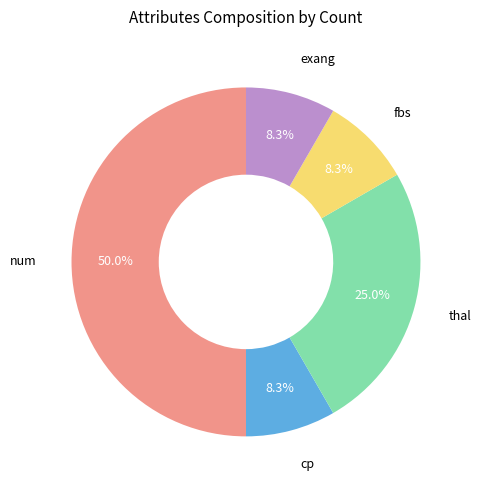

How many segments does this pie chart have?

5